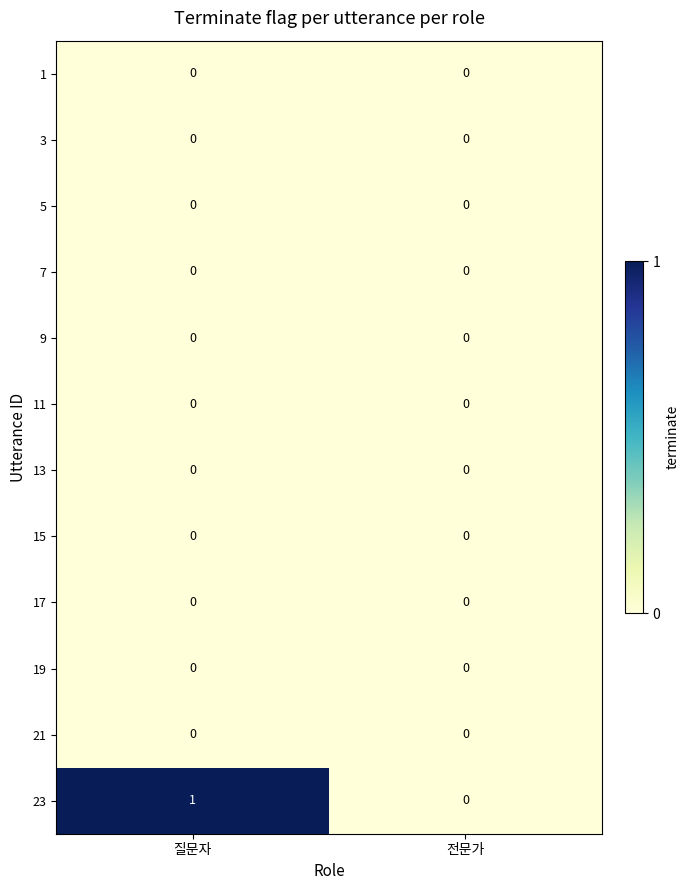

Reading left to right, transcribe all the data shown in this chart.

1: 질문자=0	전문가=0
3: 질문자=0	전문가=0
5: 질문자=0	전문가=0
7: 질문자=0	전문가=0
9: 질문자=0	전문가=0
11: 질문자=0	전문가=0
13: 질문자=0	전문가=0
15: 질문자=0	전문가=0
17: 질문자=0	전문가=0
19: 질문자=0	전문가=0
21: 질문자=0	전문가=0
23: 질문자=1	전문가=0